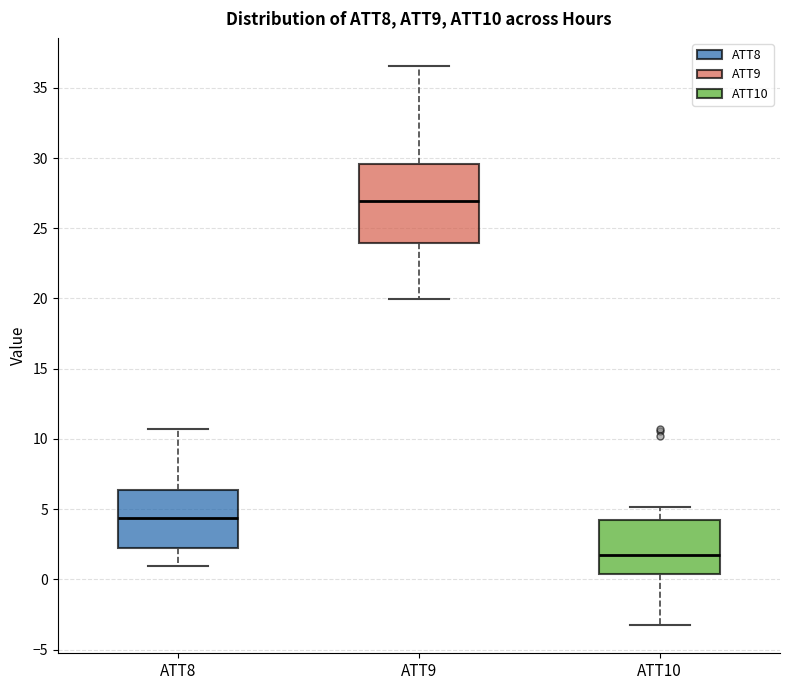

Reading left to right, transcribe this box plot: for each box, give where its median line is, the range the box spans, and where its two whiskers end, as read against the y-axis. The values are not printed on the chart, so give them approximately, as read against the axis.

ATT8: median 4.5, box 2.5 to 6.5, whiskers 1.0 to 10.5
ATT9: median 27.0, box 24.0 to 29.5, whiskers 20.0 to 36.5
ATT10: median 1.5, box 0.5 to 4.0, whiskers -3.5 to 5.0